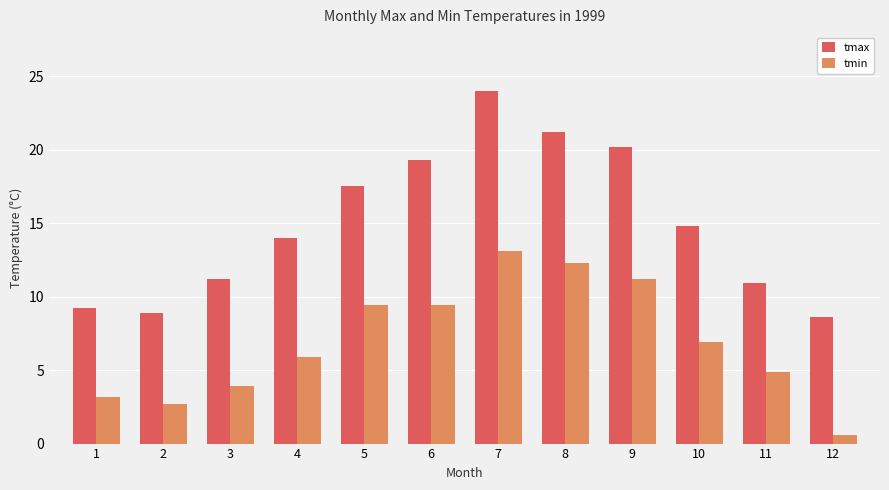

How many series are shown in this chart?

2